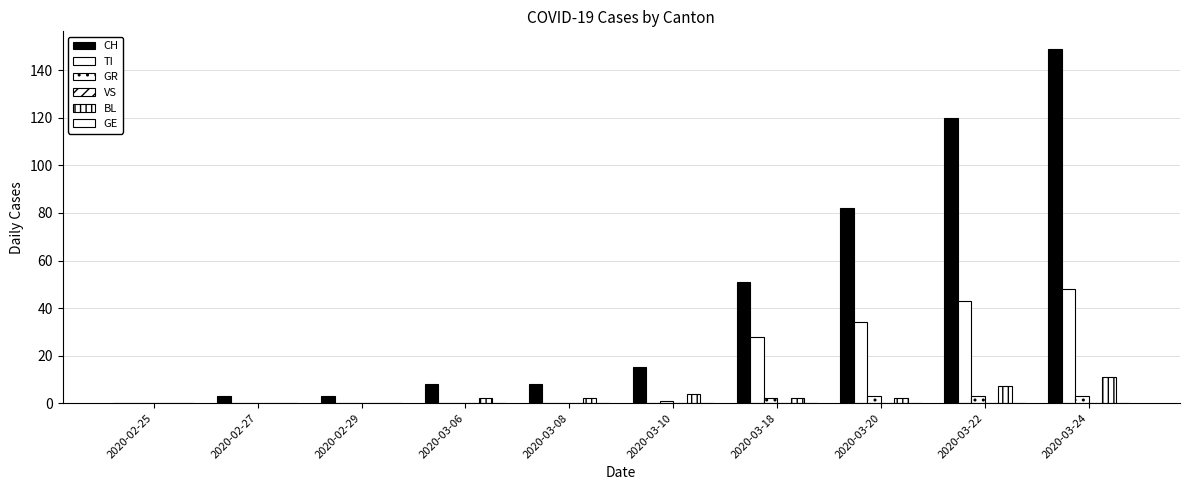

At 2020-03-20, list the series in order from largest to smallest.

CH, TI, GR, BL, VS, GE